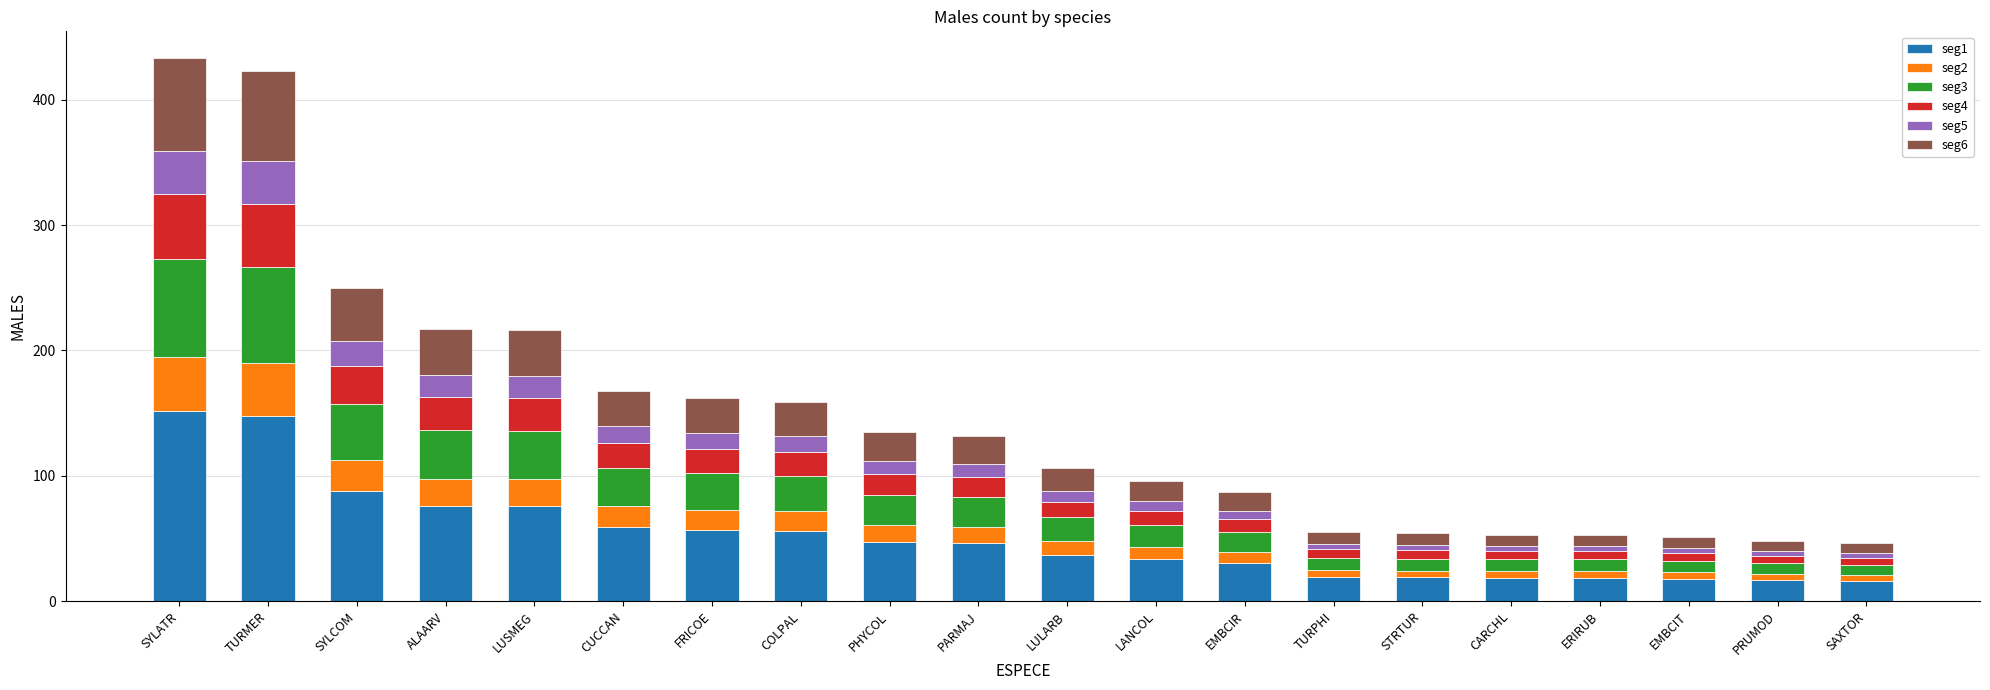

What is the average value of the seg1 series?

51.5